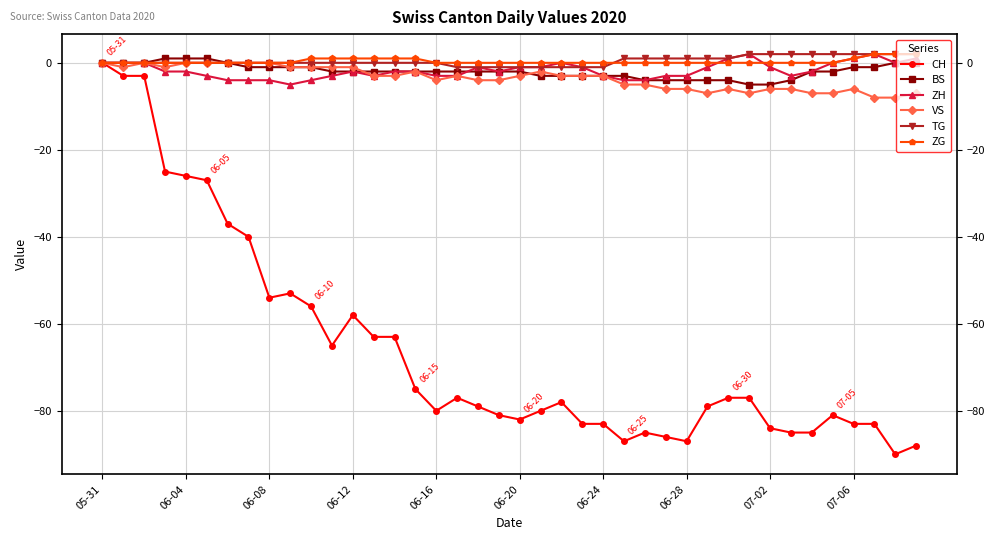

What is the minimum value shown in the chart?

-90